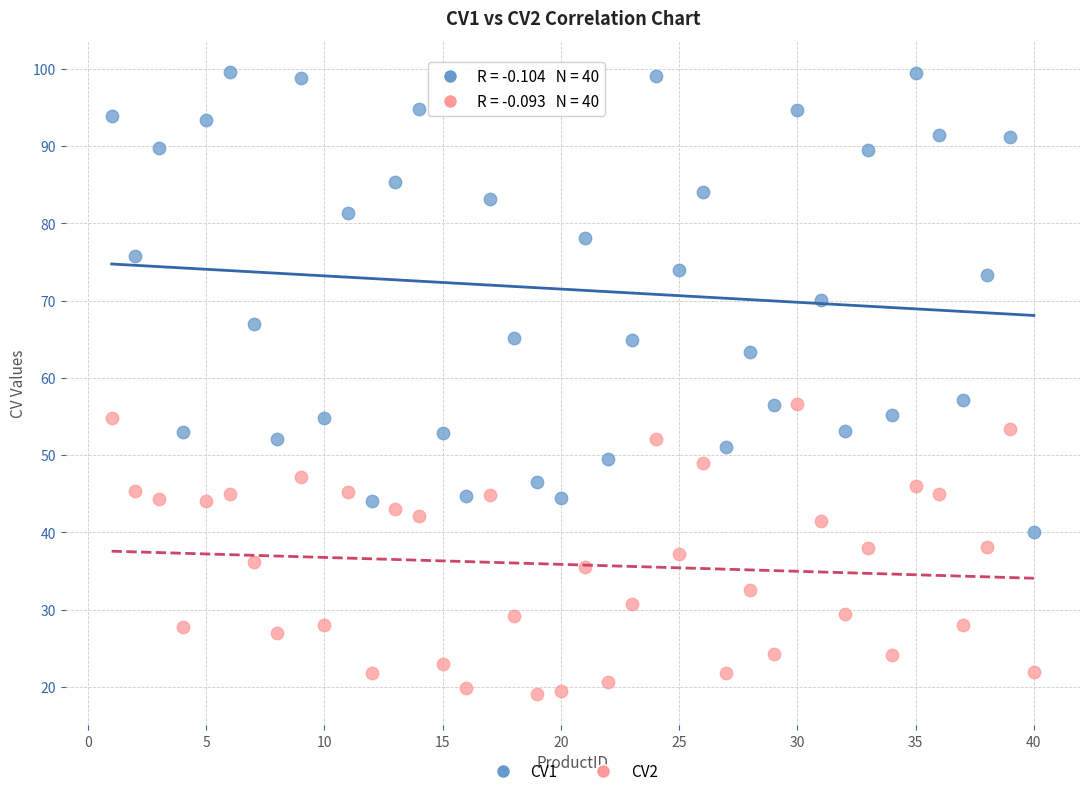

Which series contains the highest Y value?

CV1